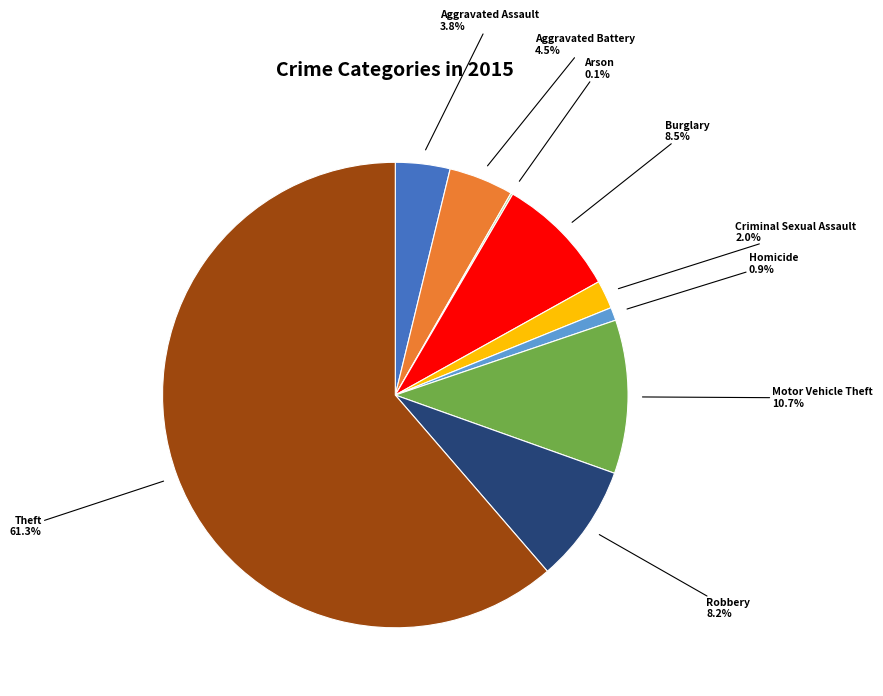

Which category accounts for the majority?

Theft